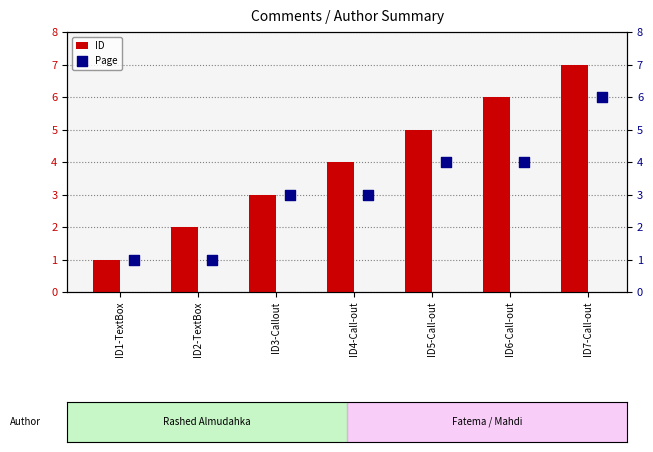

What is the maximum value for ID?

7